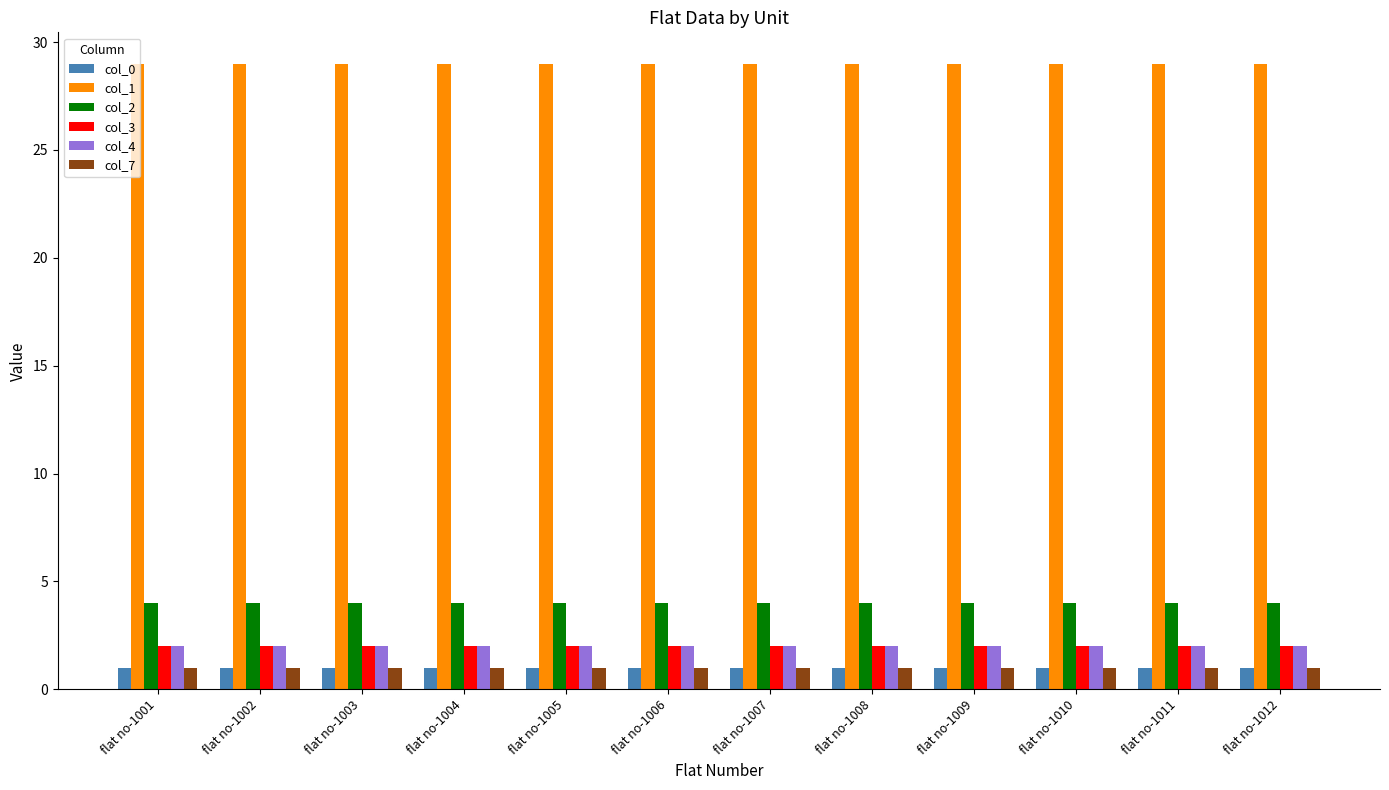

What is the value of the col_4 bar at the 5th from the left?

2